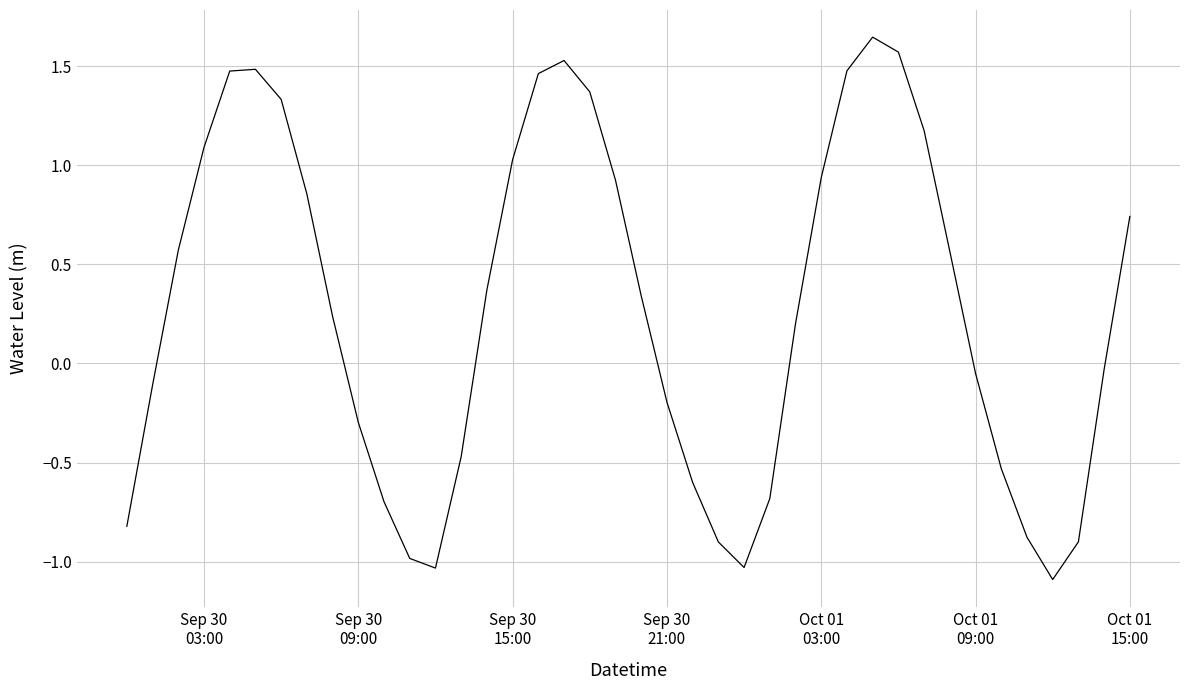

What is the minimum value shown in the chart?

-1.1